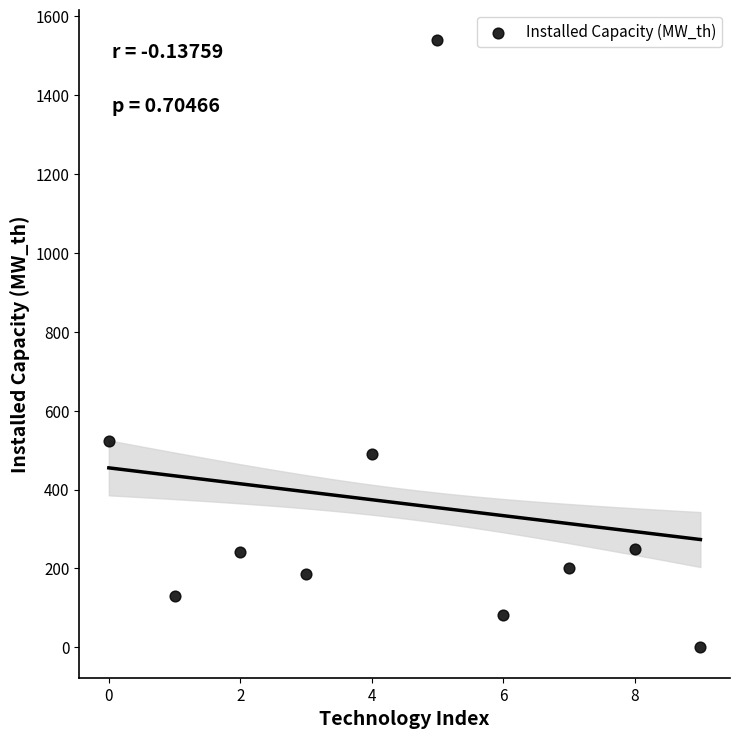

What is the average Y value?

364.3